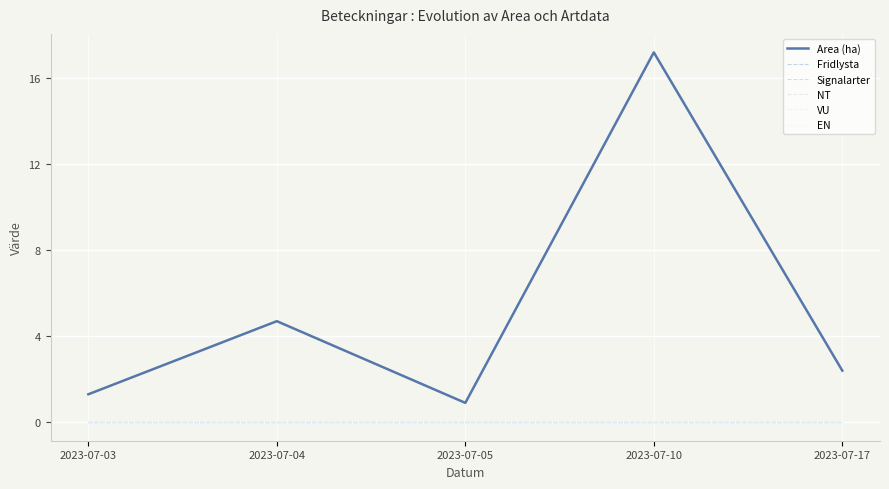

Does the chart have visible grid lines?

Yes